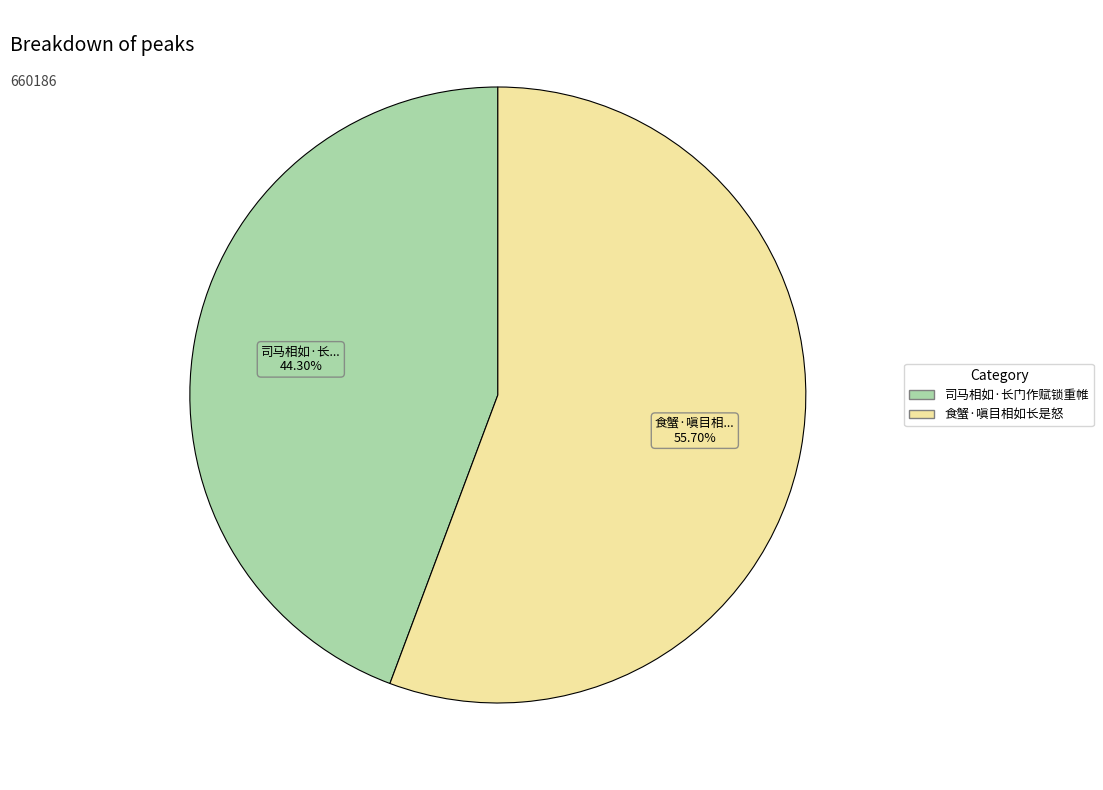

How many slices are in this pie chart?

2